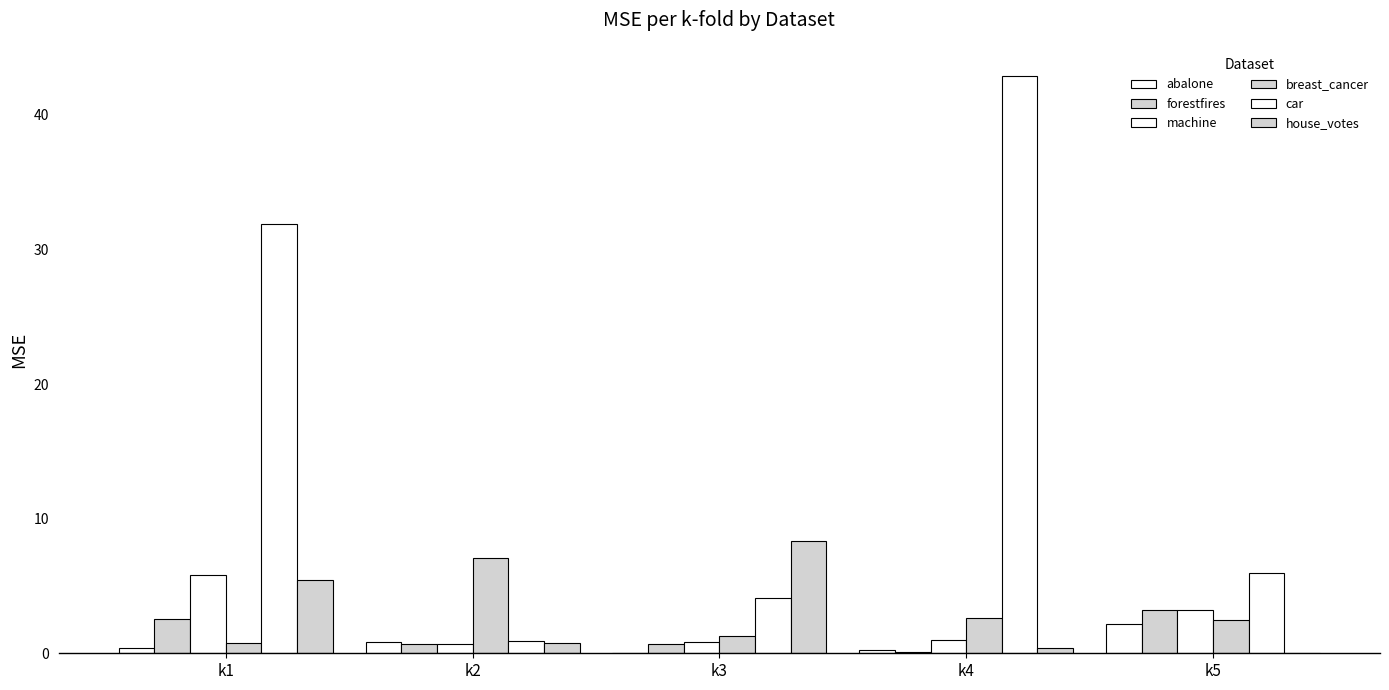

Rank the series at k4 from highest to lowest value.

car, breast_cancer, machine, house_votes, abalone, forestfires